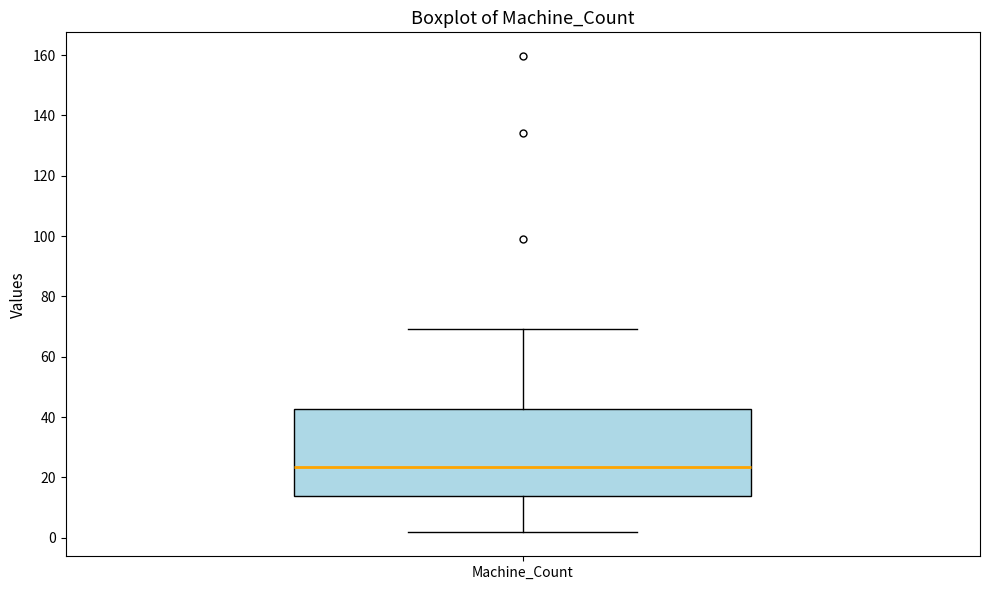

Transcribe this box plot: give where the median line is, the range the box spans, and where the two whiskers end, as read against the y-axis. The values are not printed on the chart, so give them approximately, as read against the axis.

median 24, box 14 to 42, whiskers 2 to 70